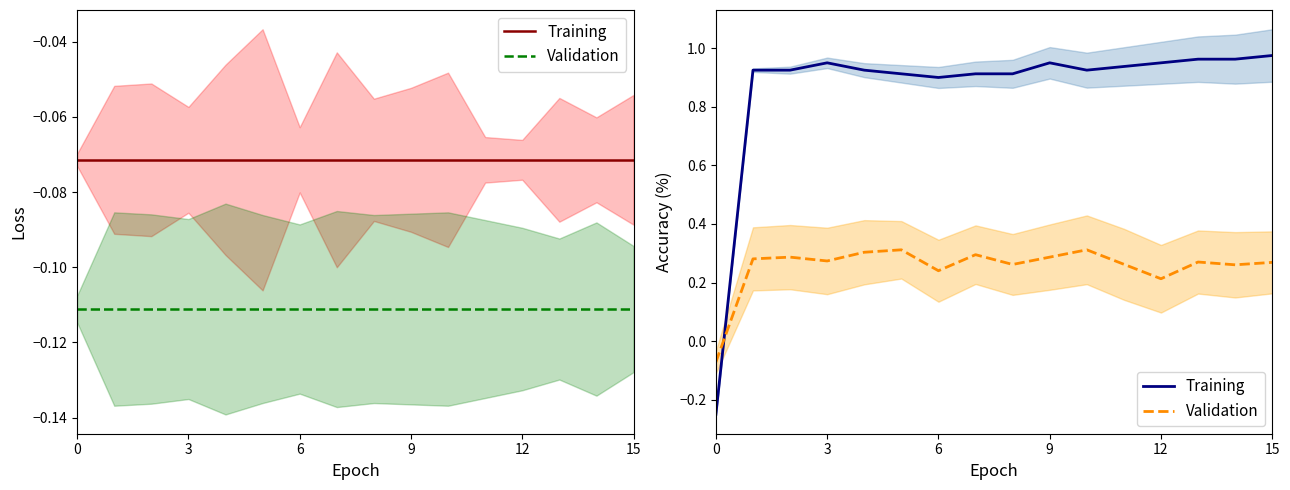

What is the smallest value displayed?

-0.2